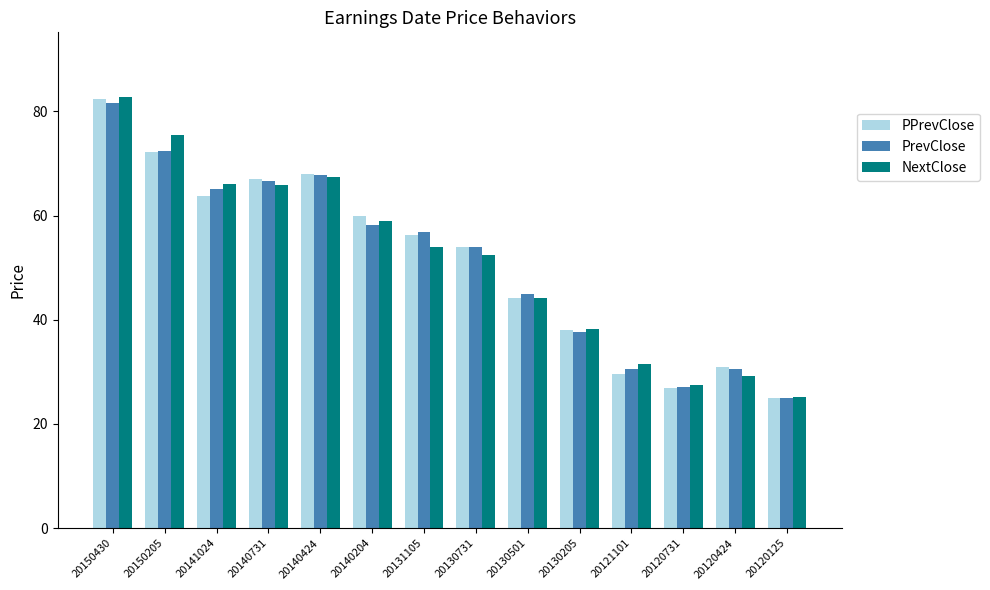

Is it true that PrevClose equals 66.7 at 20140731?

True